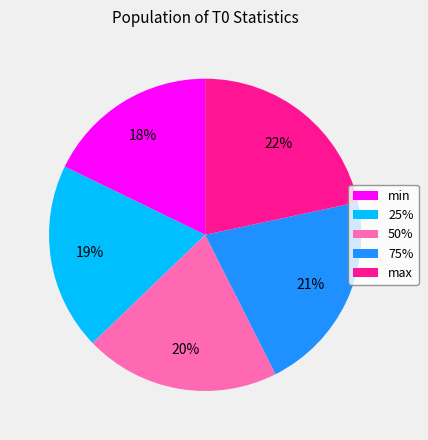

The min slice represents 18% of the pie. True or false?

True